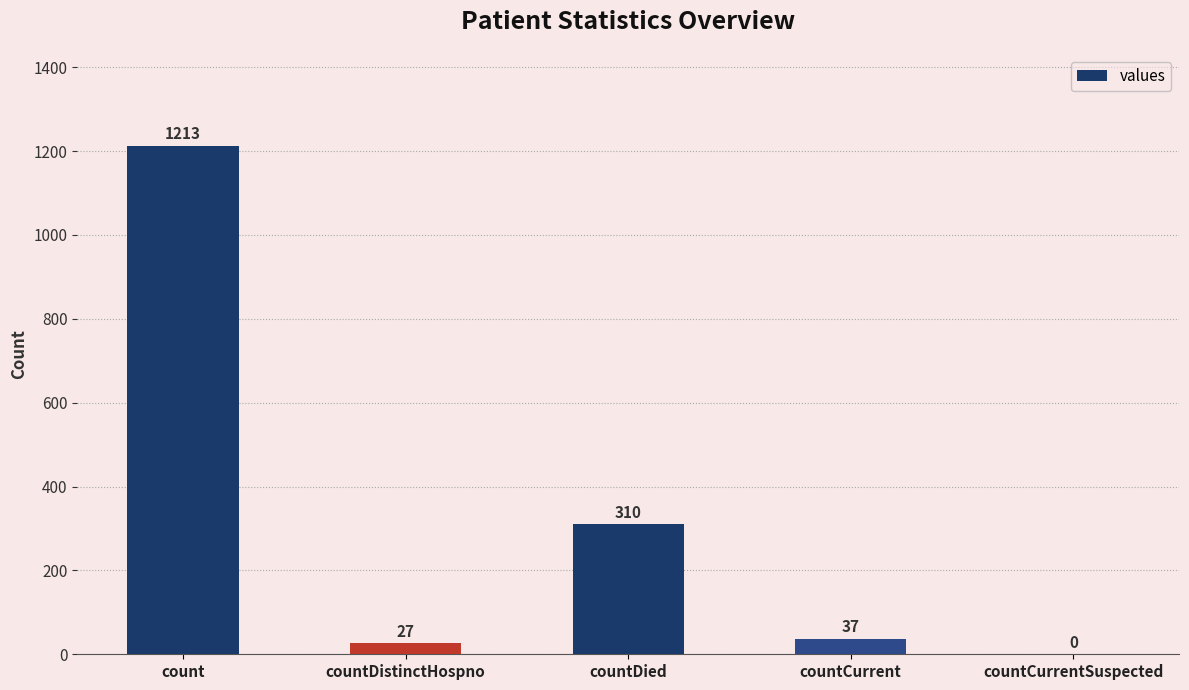

Between countDistinctHospno and countDied, which is larger?

countDied